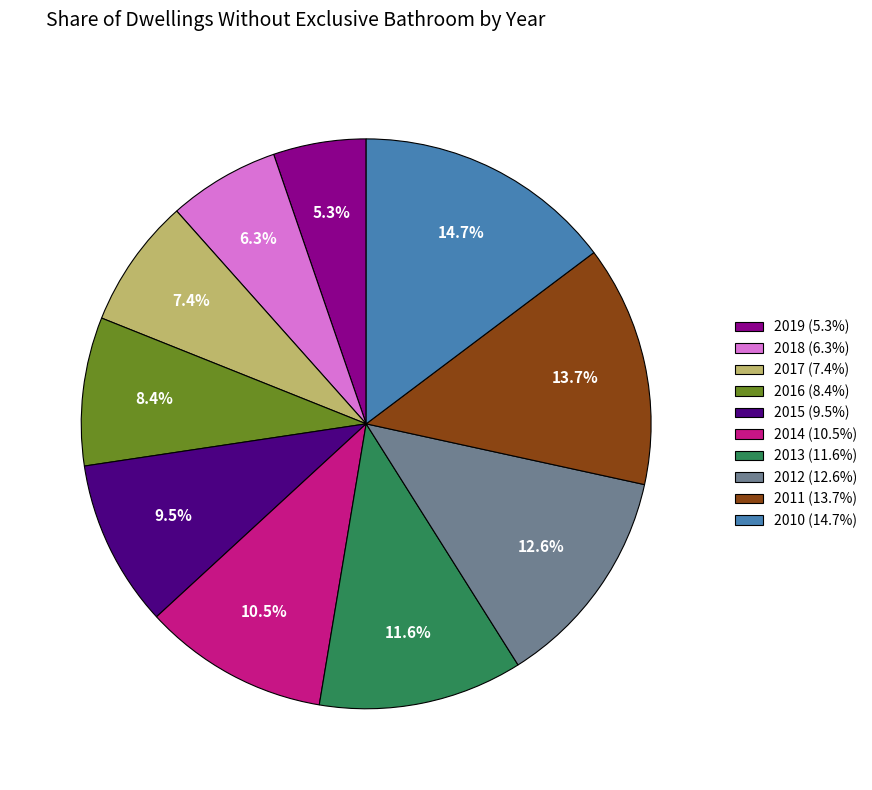

Rank the categories by value from highest to lowest.

2010, 2011, 2012, 2013, 2014, 2015, 2016, 2017, 2018, 2019